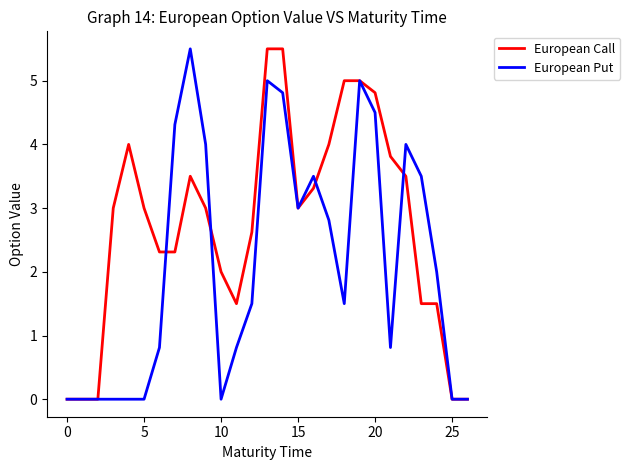

Count the number of categories in the chart.

27